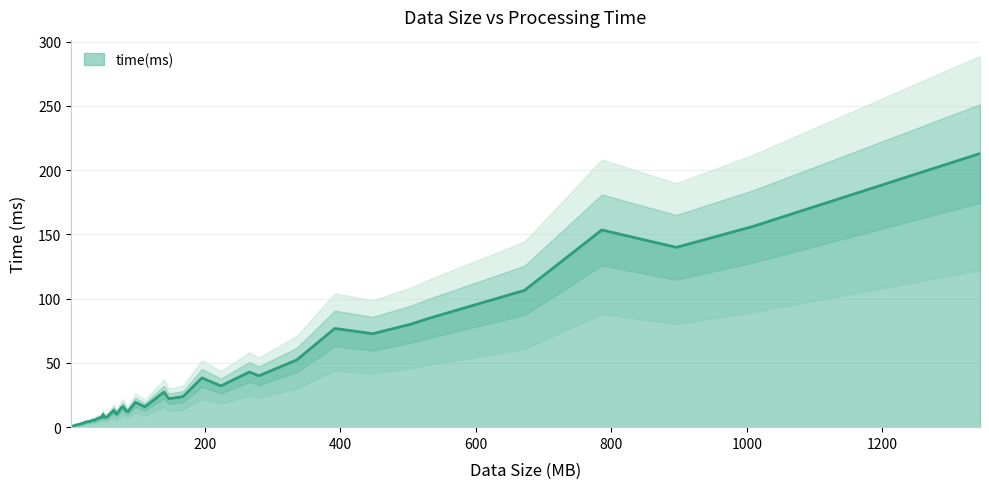

How many interior local valleys (lower than both neighbors) does the data have?

9